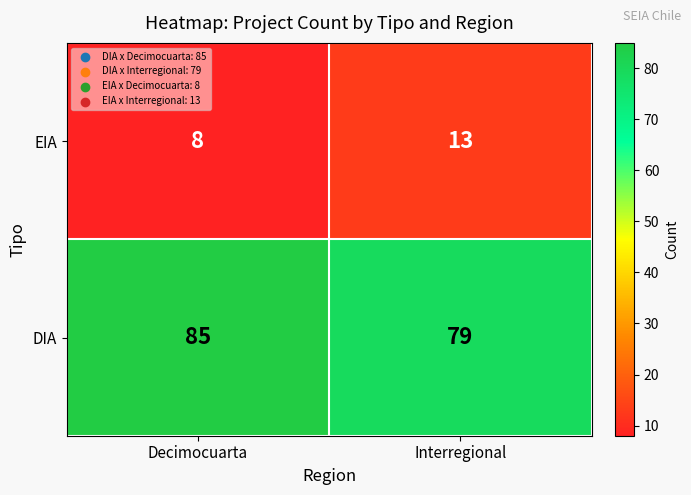

Which series has the largest total across all categories?

DIA